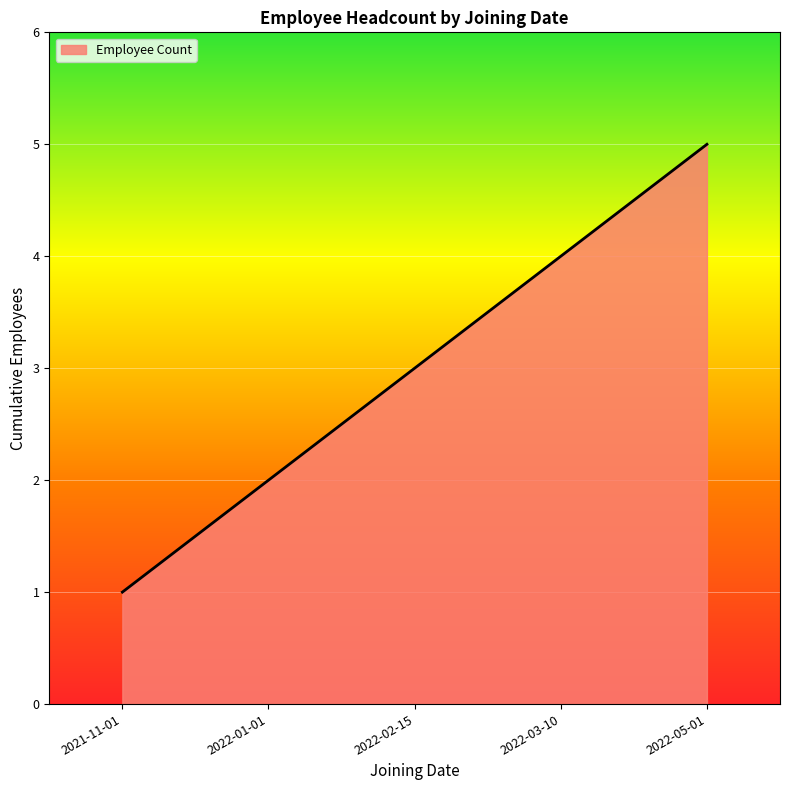

List the labels in order of value, smallest first.

2021-11-01, 2022-01-01, 2022-02-15, 2022-03-10, 2022-05-01